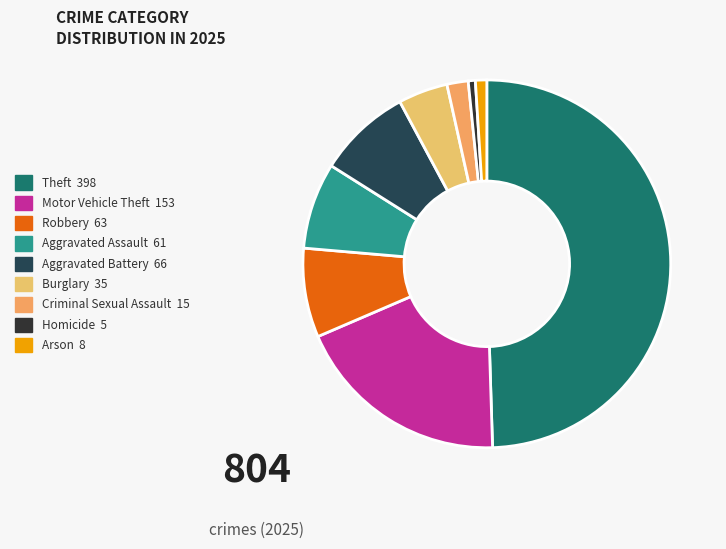

How many slices are in this pie chart?

9